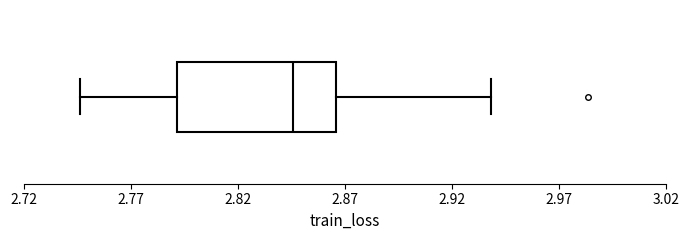

Transcribe this box plot: give where the median line is, the range the box spans, and where the two whiskers end, as read against the x-axis. The values are not printed on the chart, so give them approximately, as read against the axis.

median 2.845, box 2.790 to 2.865, whiskers 2.745 to 2.940